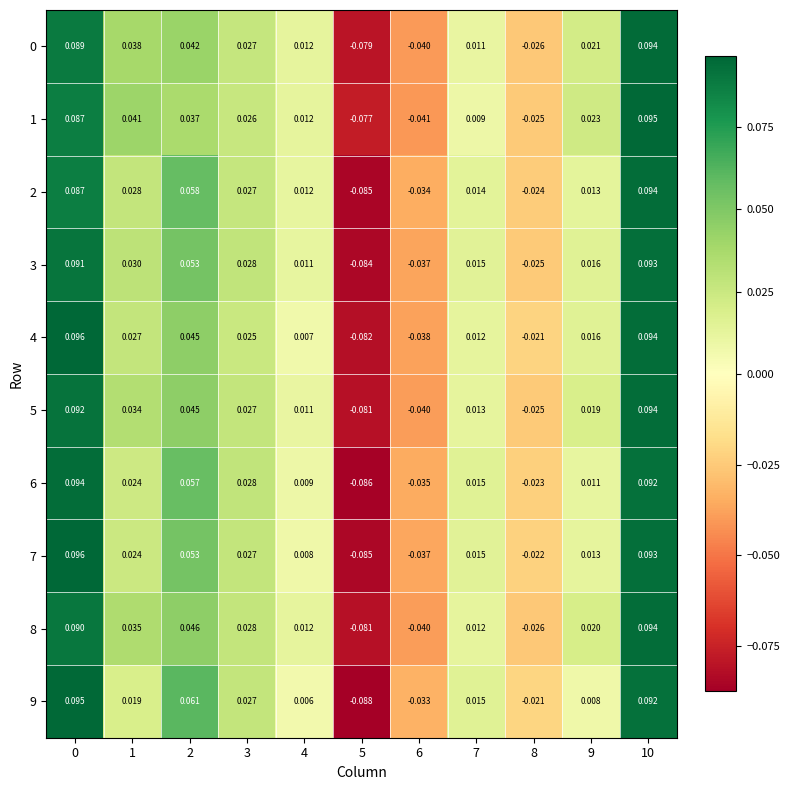

How many distinct data groups are displayed?

10